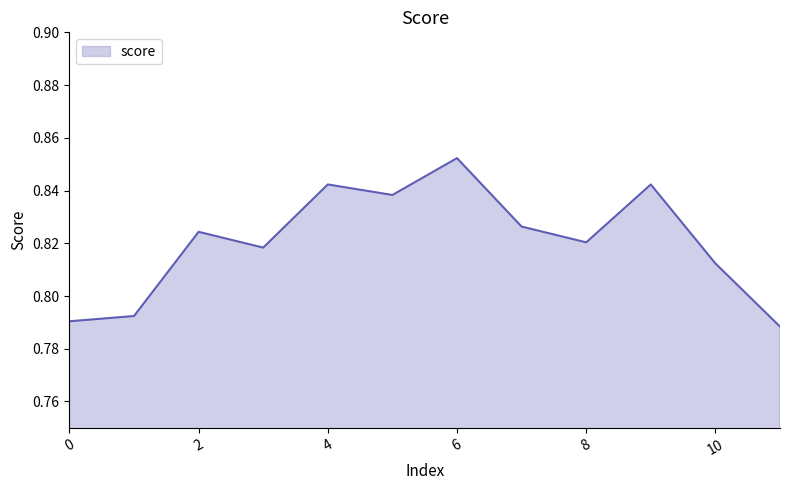

What is the sum of all values?

9.8